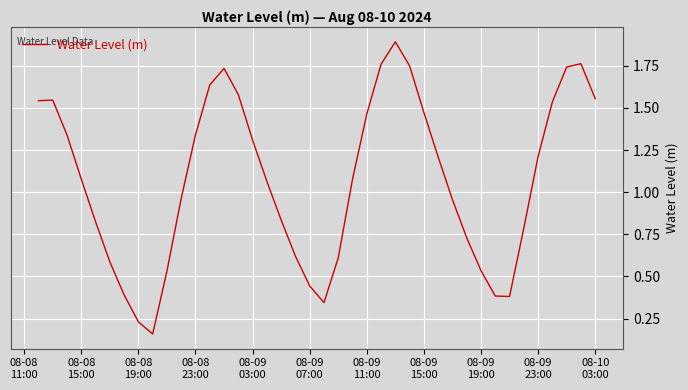

Does the chart display data point markers on the line(s)?

No